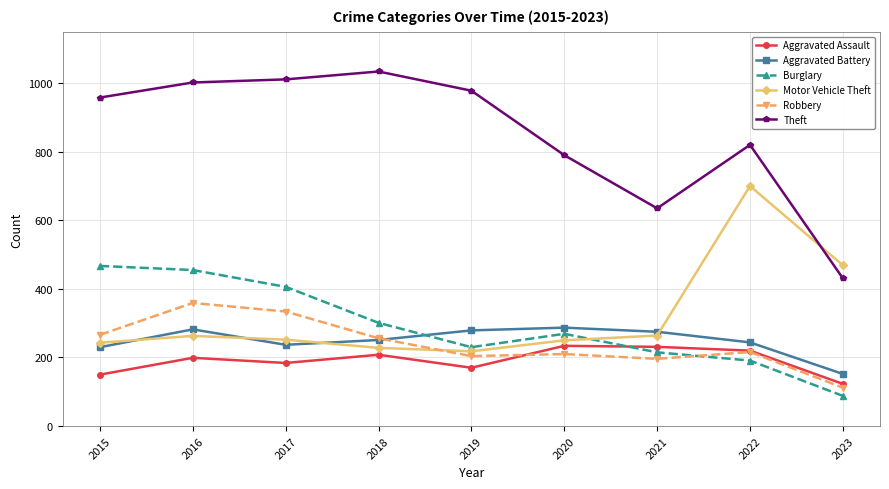

True or false: Aggravated Battery has a value of 244 at 2022.

True